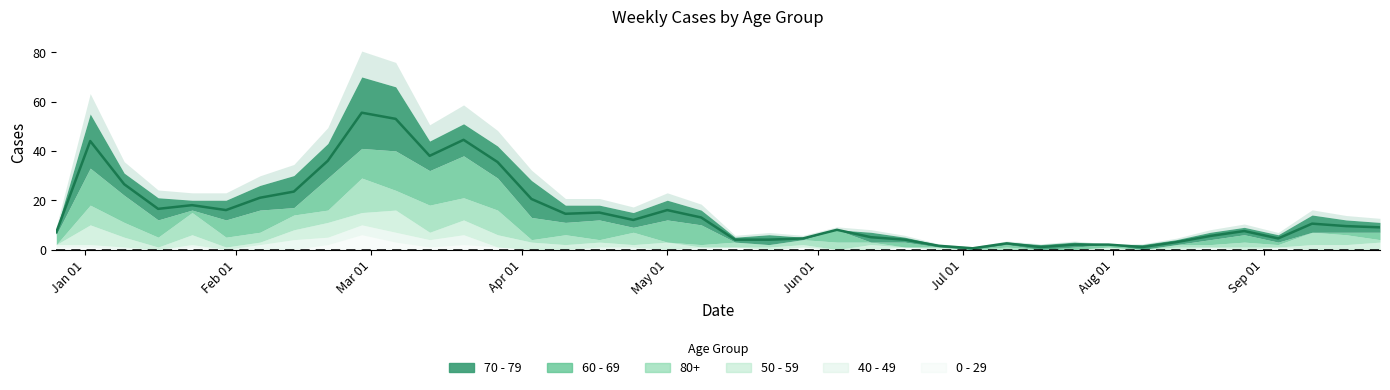

What are all the series names shown in the legend?

70 - 79, 60 - 69, 80+, 50 - 59, 40 - 49, 0 - 29